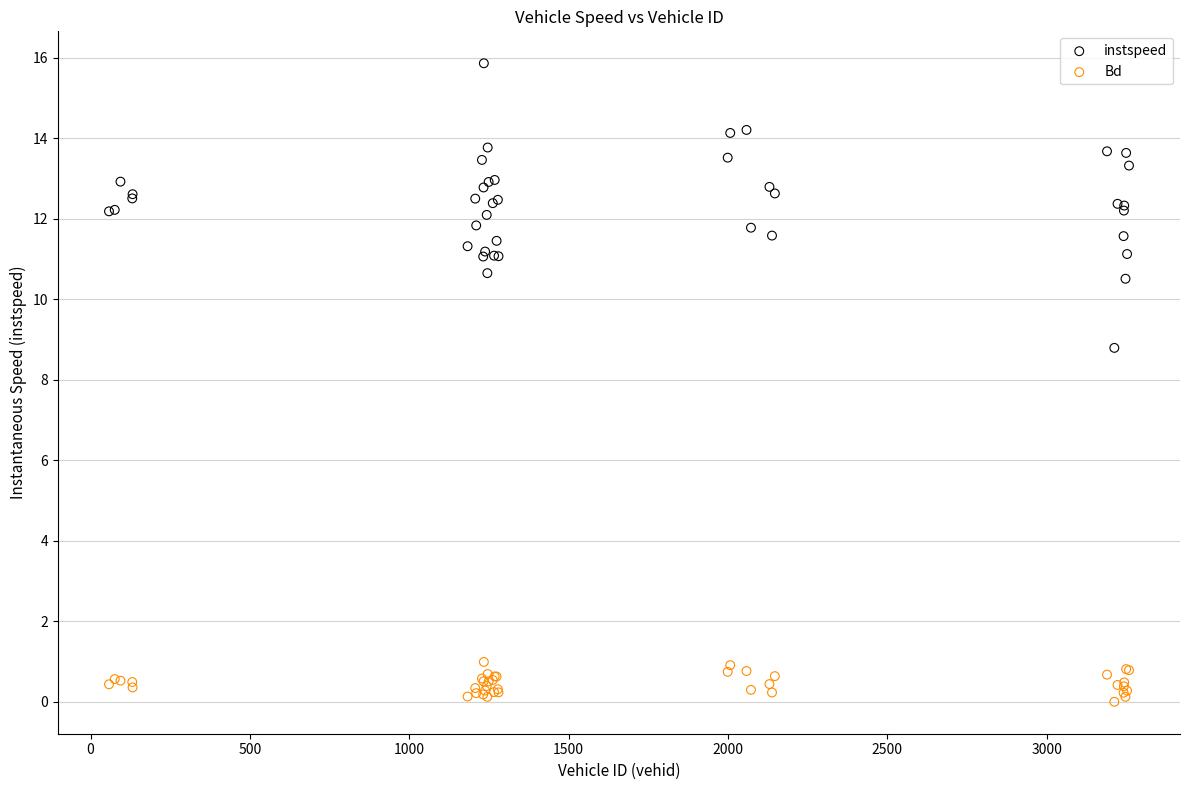

What is the X range (max minus min) for the scatter plot?

3200.0